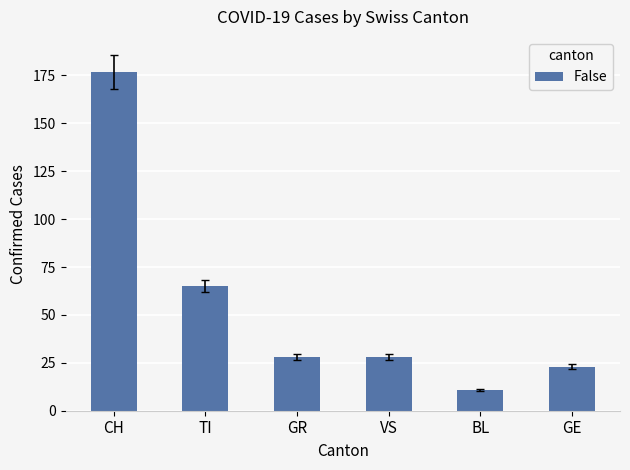

What is the difference between the maximum and minimum values?

166